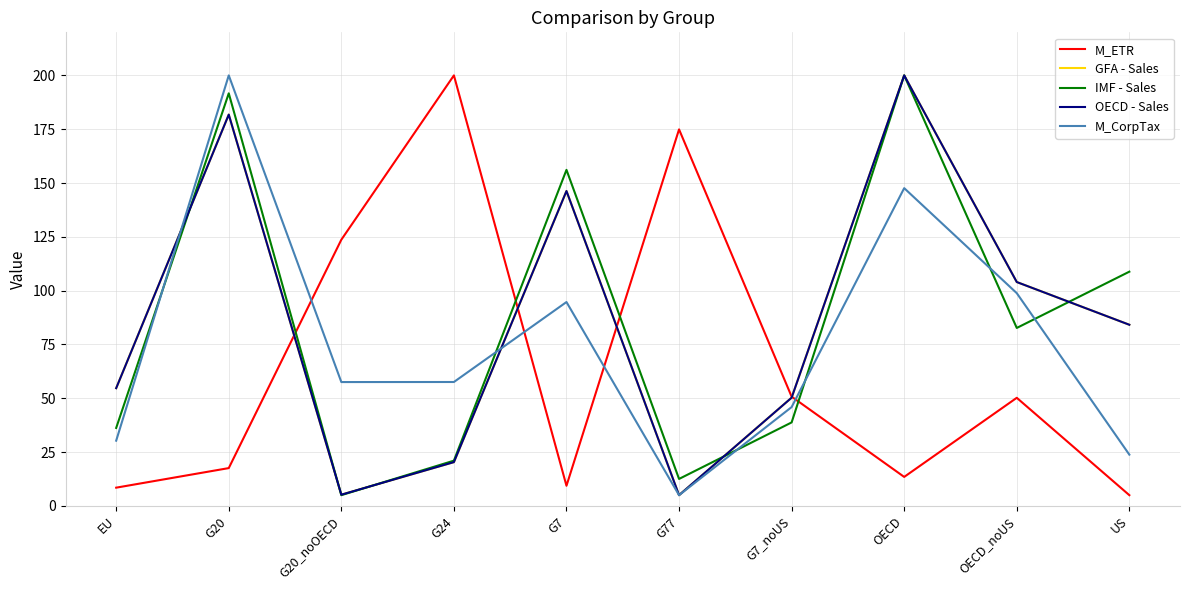

At how many categories does at least one series exceed 113?

6